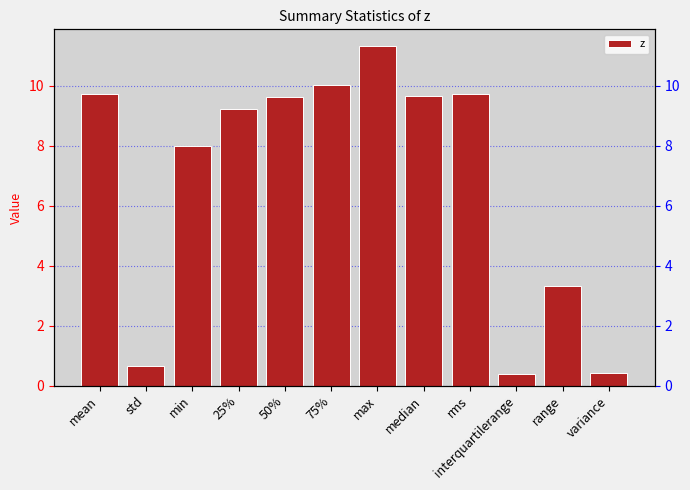

Reading left to right, list all the values displayed in this chart.

9.7	0.7	8.0	9.2	9.6	10.0	11.3	9.7	9.7	0.4	3.3	0.4